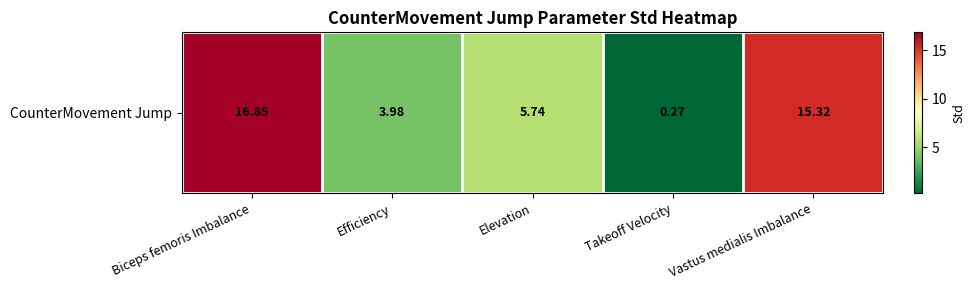

True or false: the data shows 8.2 at Elevation.

False